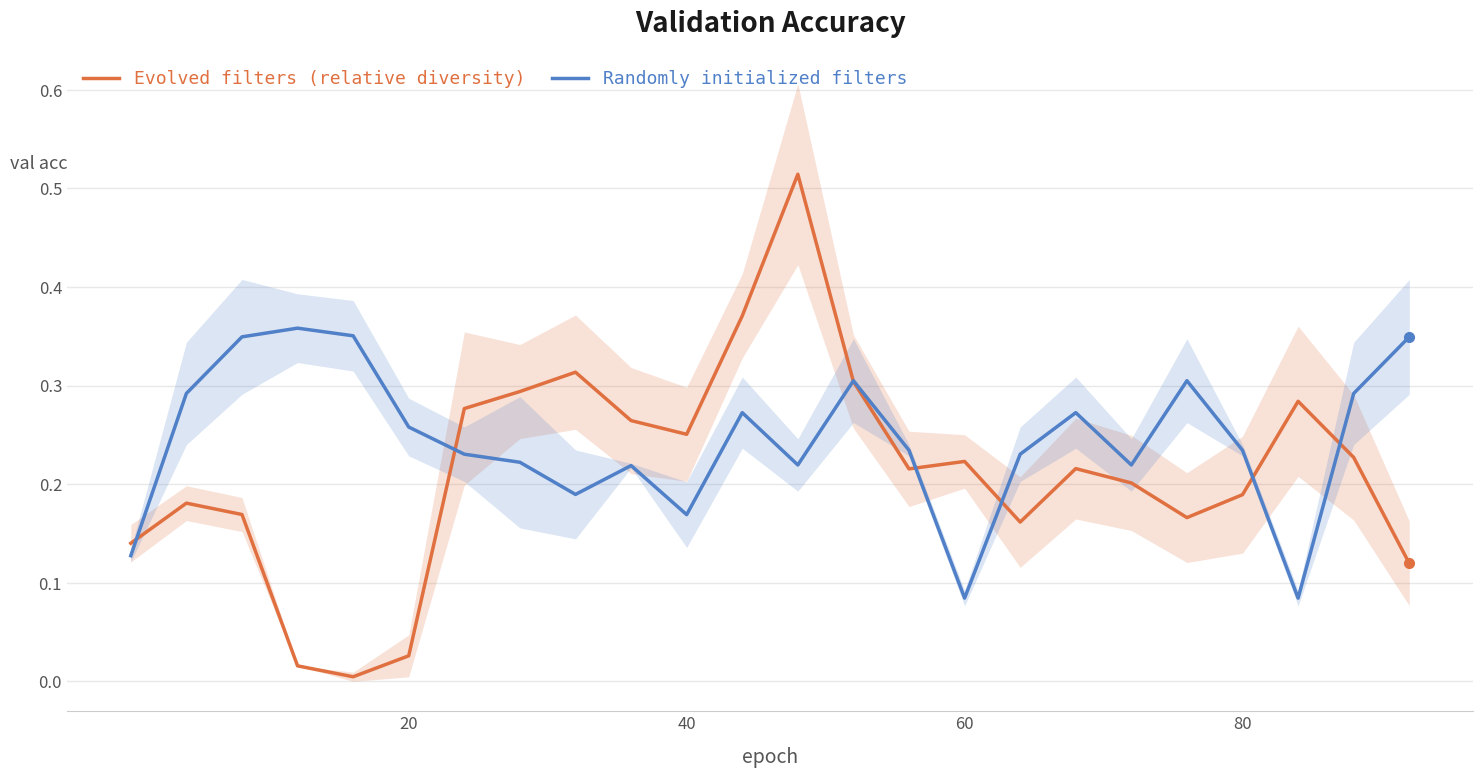

Reading left to right, list all the values displayed in this chart.

Evolved filters (relative diversity): 0.1	0.2	0.2	0.0	0.0	0.0	0.3	0.3	0.3	0.3	0.3	0.4	0.5	0.3	0.2	0.2	0.2	0.2	0.2	0.2	0.2	0.3	0.2	0.1
Randomly initialized filters: 0.1	0.3	0.3	0.4	0.4	0.3	0.2	0.2	0.2	0.2	0.2	0.3	0.2	0.3	0.2	0.1	0.2	0.3	0.2	0.3	0.2	0.1	0.3	0.3